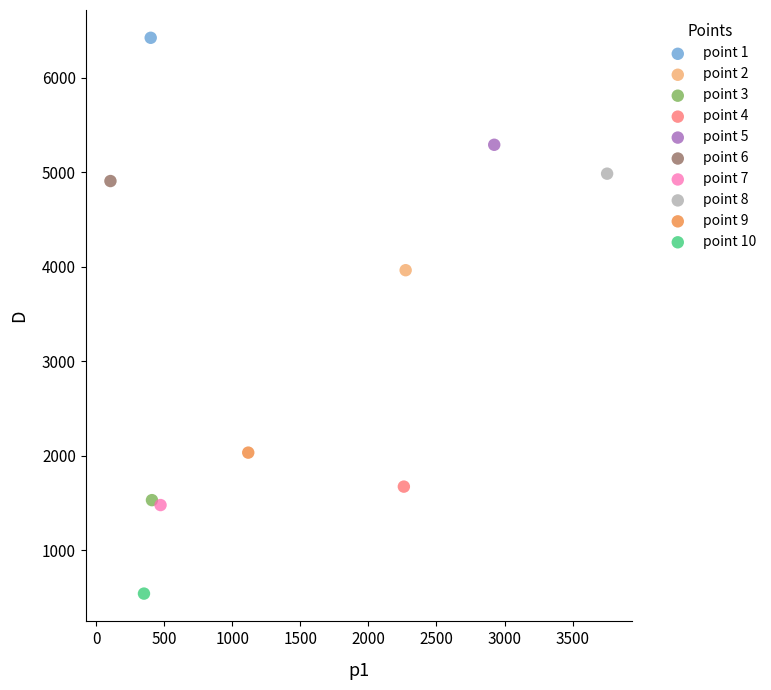

Which series reaches the minimum Y coordinate?

point 10